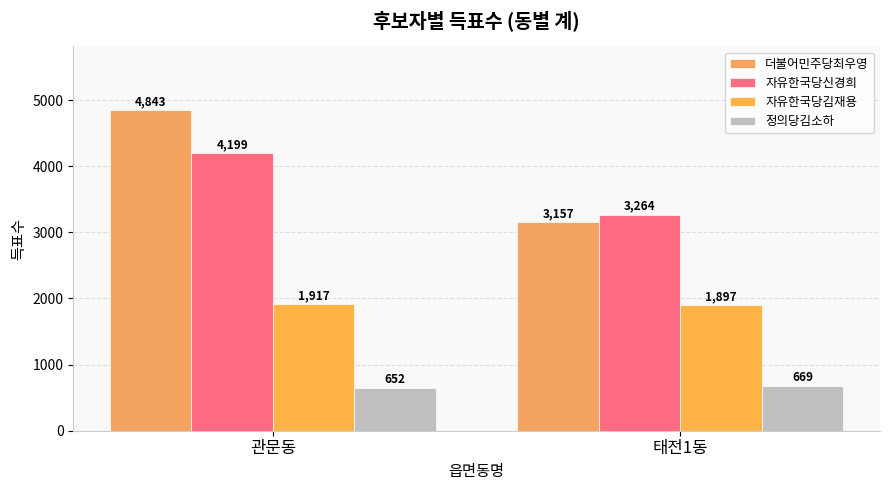

What is the average value of the 정의당김소하 series?

660